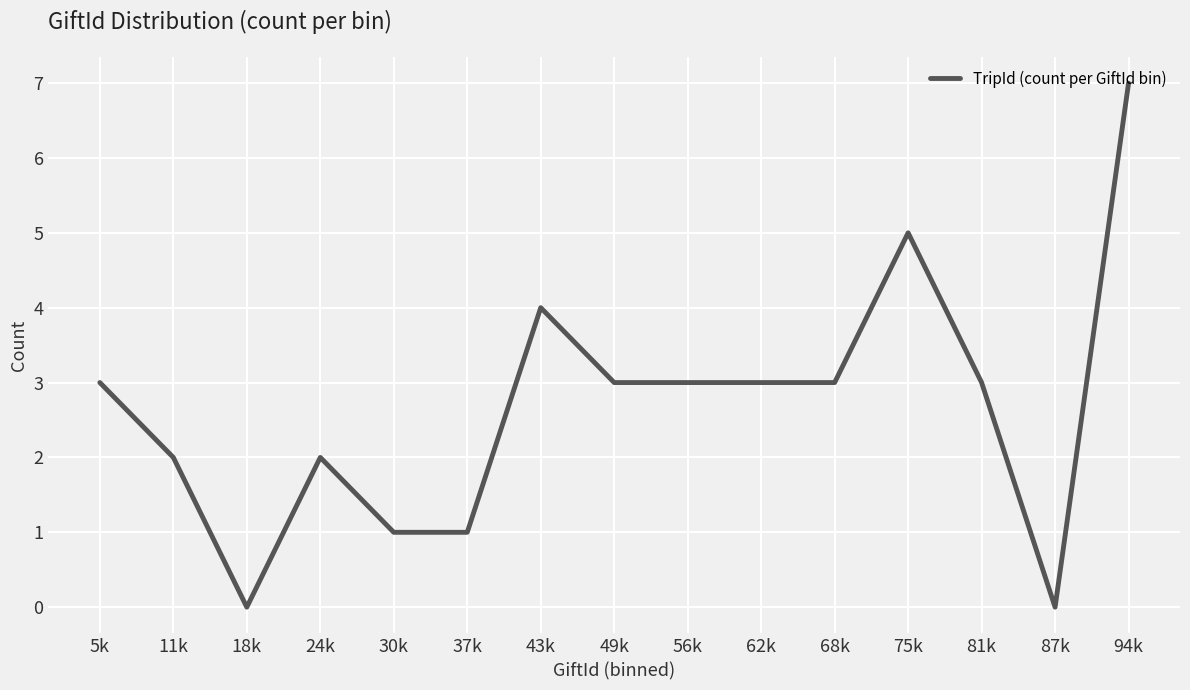

Does the chart have visible grid lines?

Yes